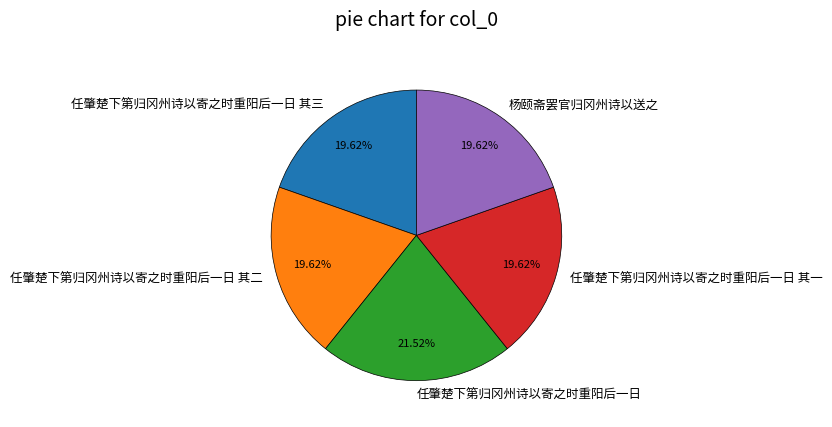

Count the number of slices in the pie.

5